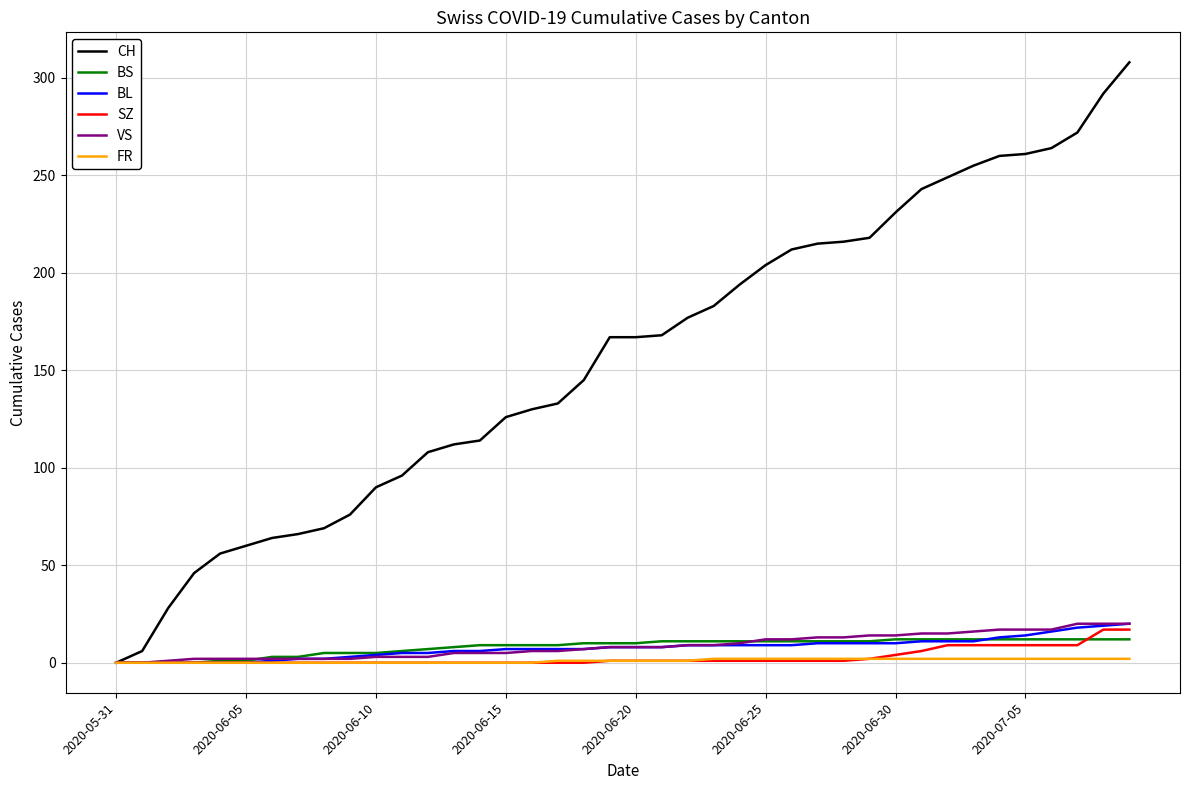

What is the highest value of the BS series?

12